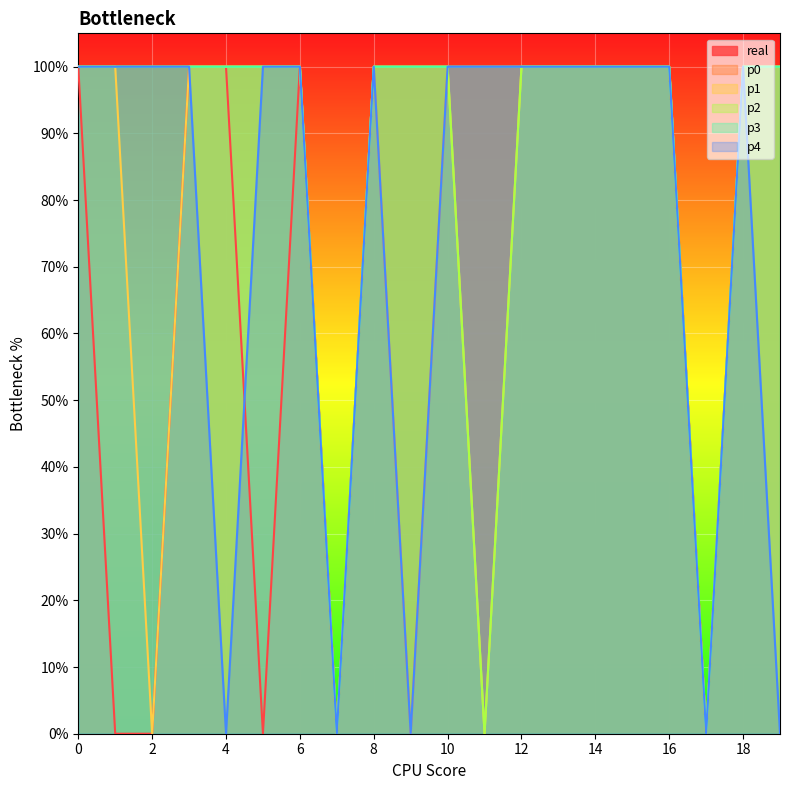

At which category does p0 reach its first local valley?

7